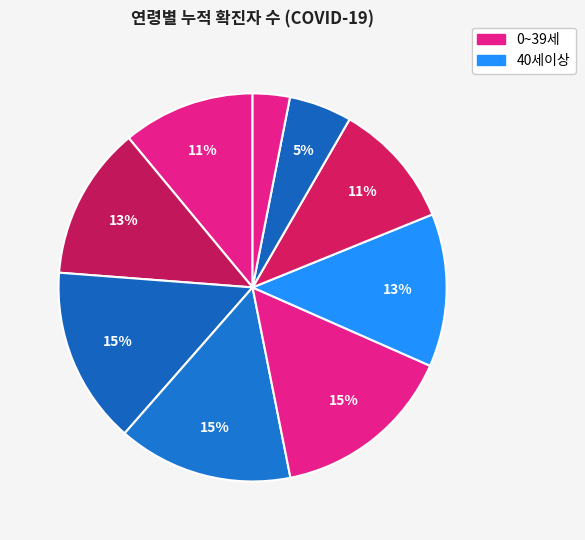

To the nearest percent, what is the difference between the largest and smallest slice percentages?

12%